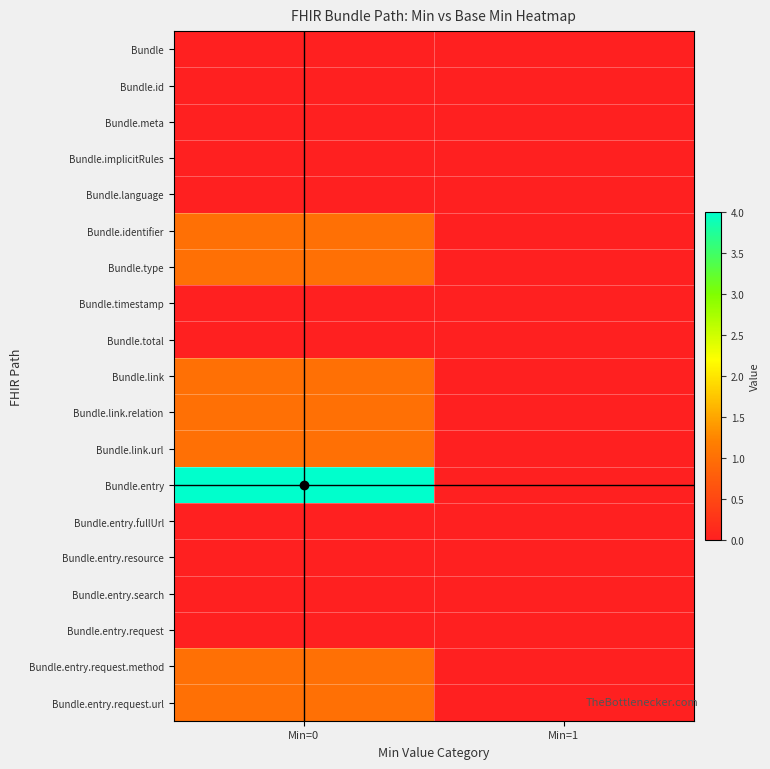

How many distinct data groups are displayed?

19